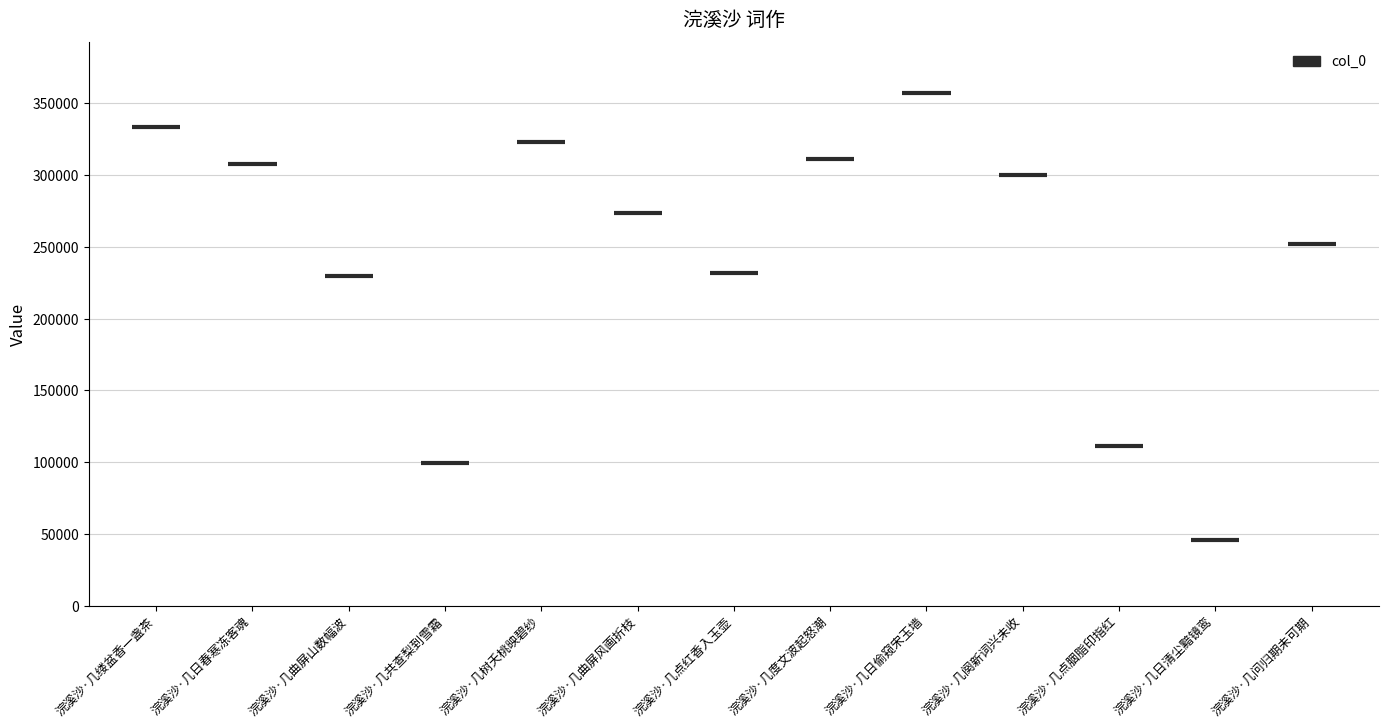

At which category does the chart reach its minimum across all series?

浣溪沙·几日清尘黯镜鸾